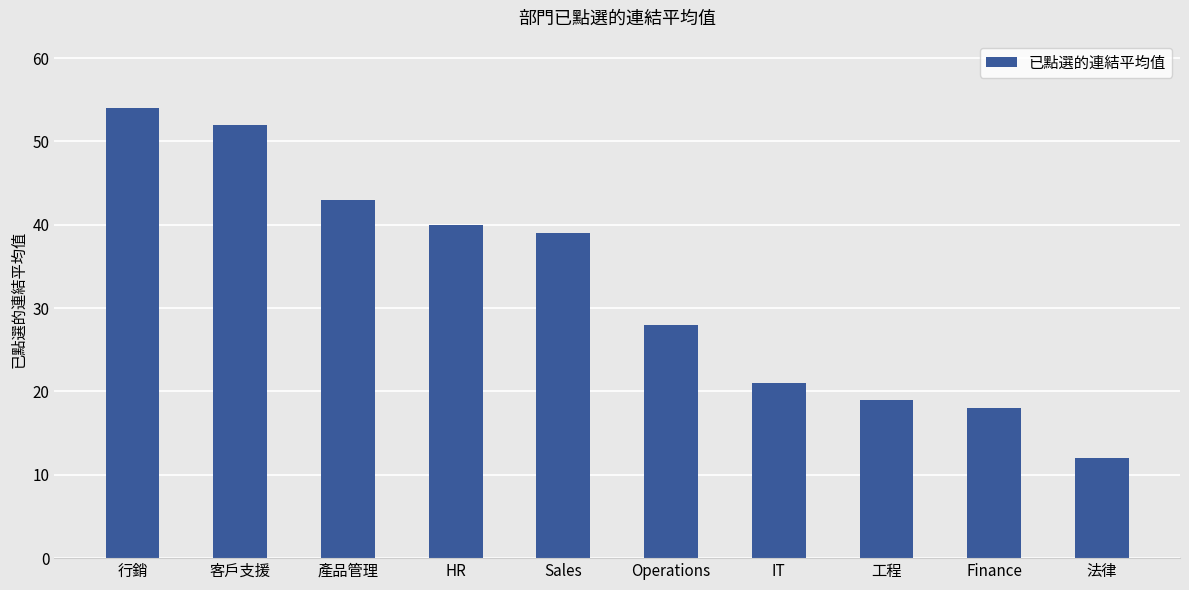

What is the ratio of the value at 工程 to the value at HR?

0.5